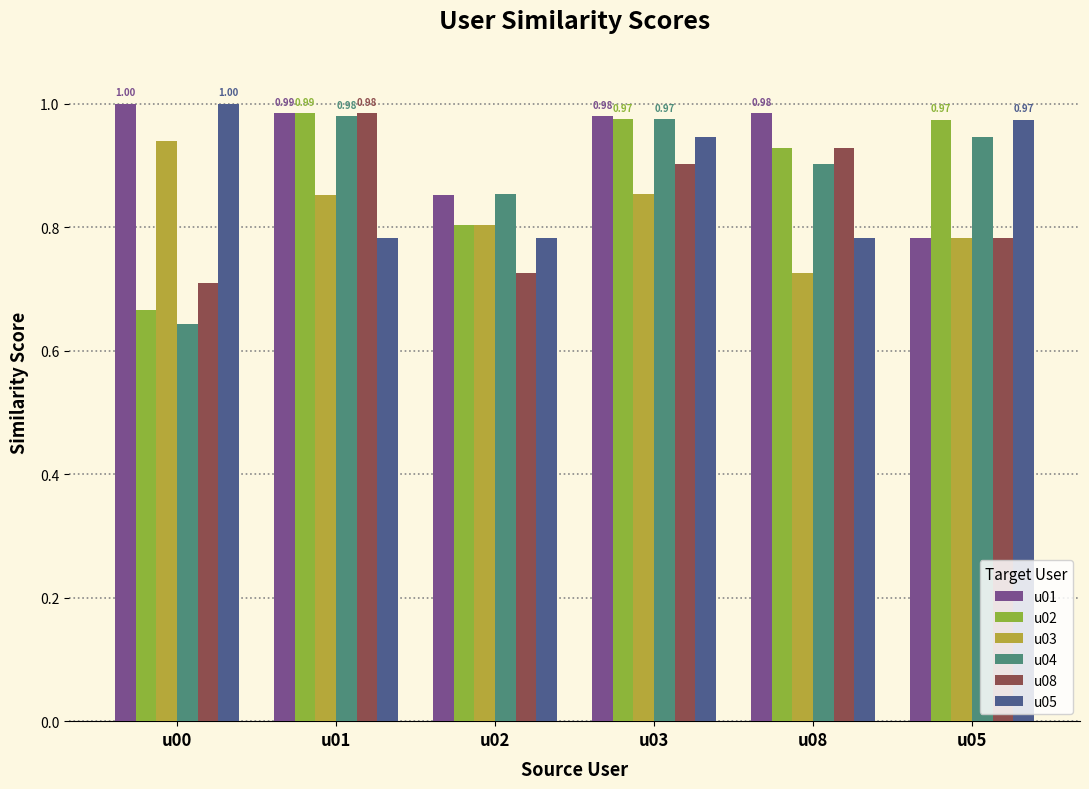

How many bars are there in each group?

6